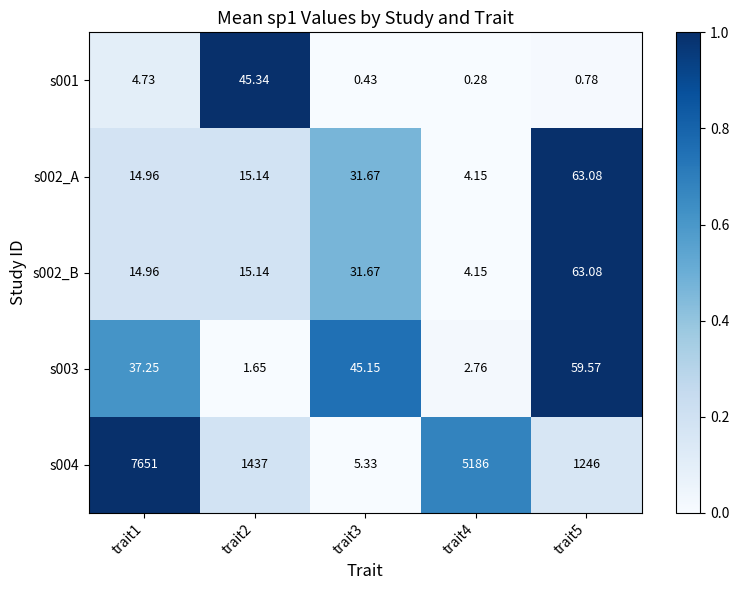

Between trait2 and trait5, which is larger?

trait2